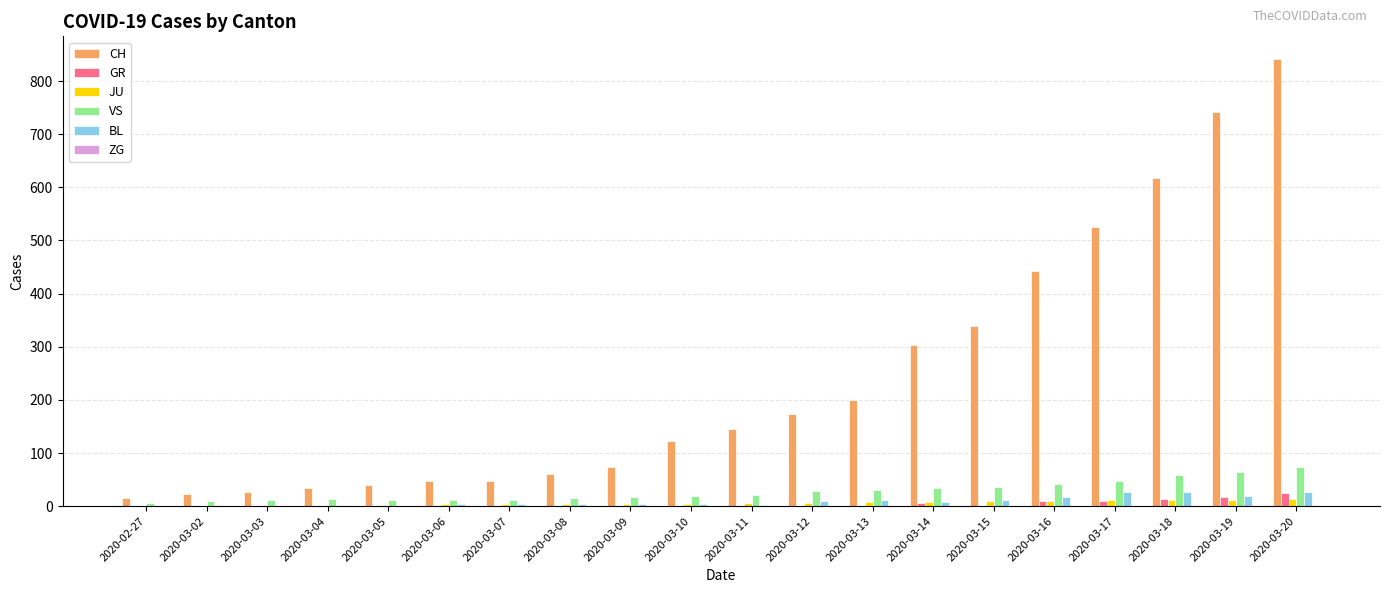

Is it true that BL equals 27 at 2020-03-18?

True